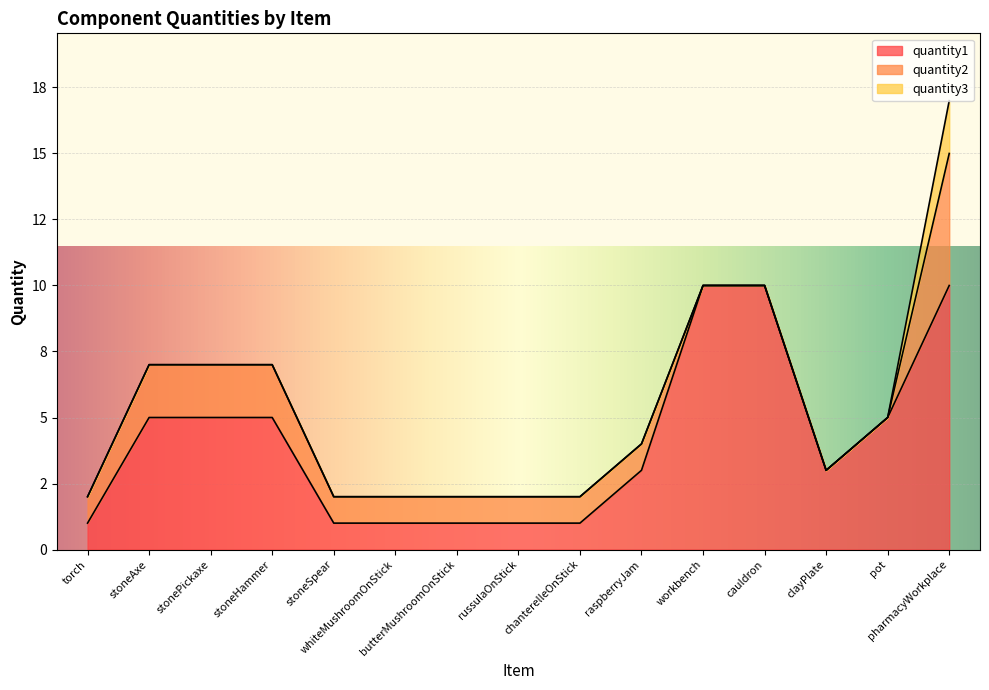

At which category is the sum across all series the highest?

pharmacyWorkplace